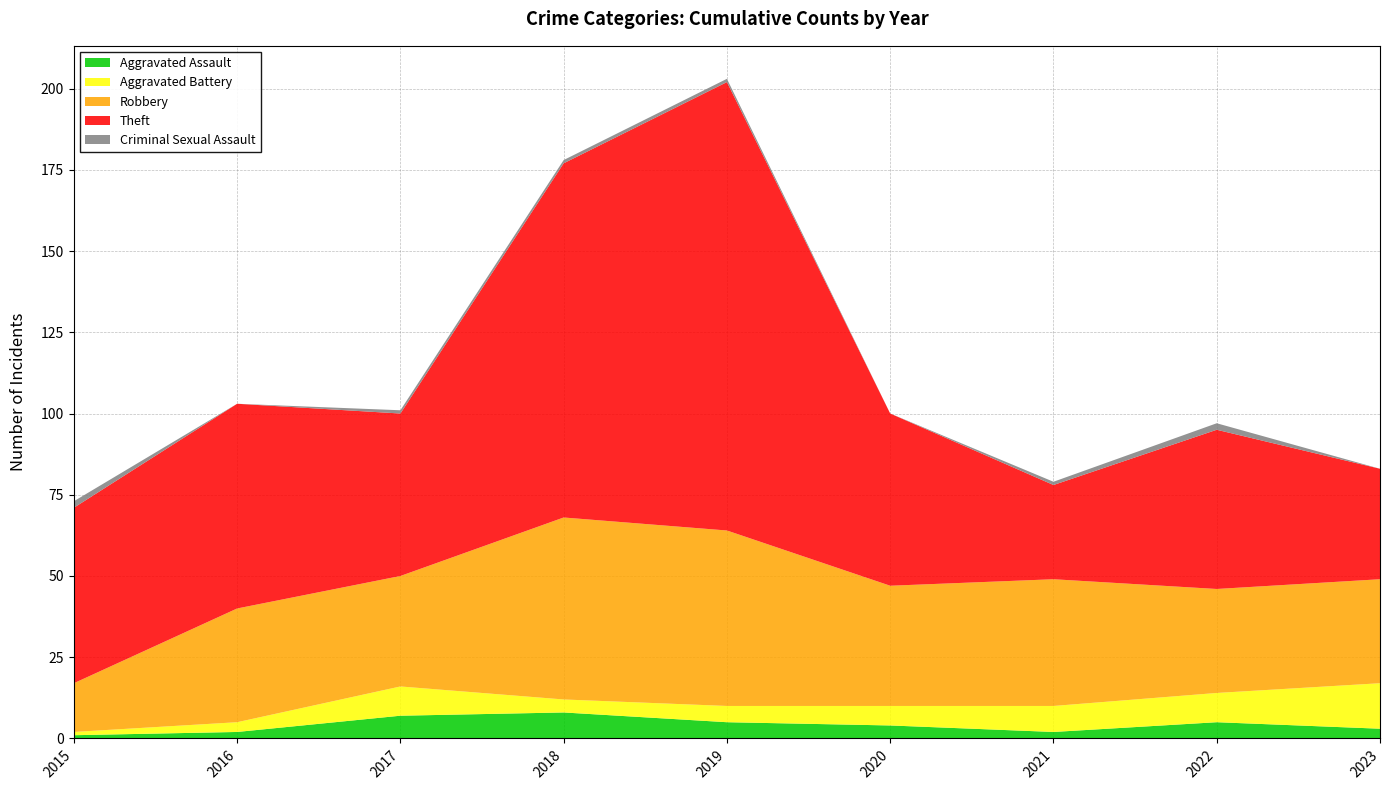

Reading left to right, transcribe all the data shown in this chart.

Aggravated Assault: 1	2	7	8	5	4	2	5	3
Aggravated Battery: 1	3	9	4	5	6	8	9	14
Robbery: 15	35	34	56	54	37	39	32	32
Theft: 54	63	50	109	138	53	29	49	34
Criminal Sexual Assault: 2	0	1	1	1	0	1	2	0